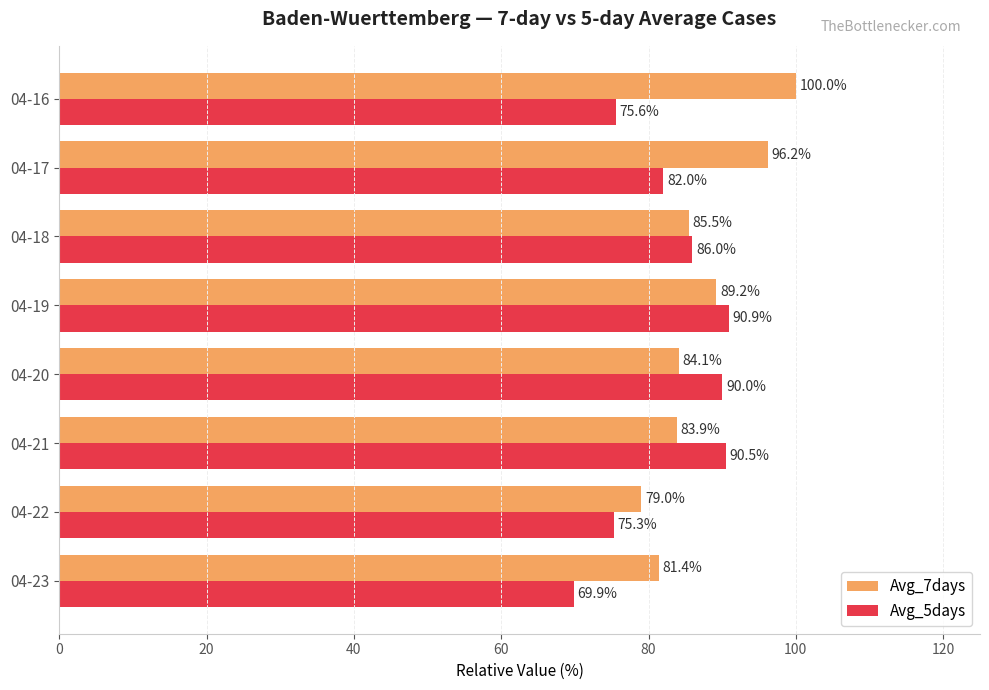

What is the difference between the second highest and second lowest values in the Avg_5days series?

15.2